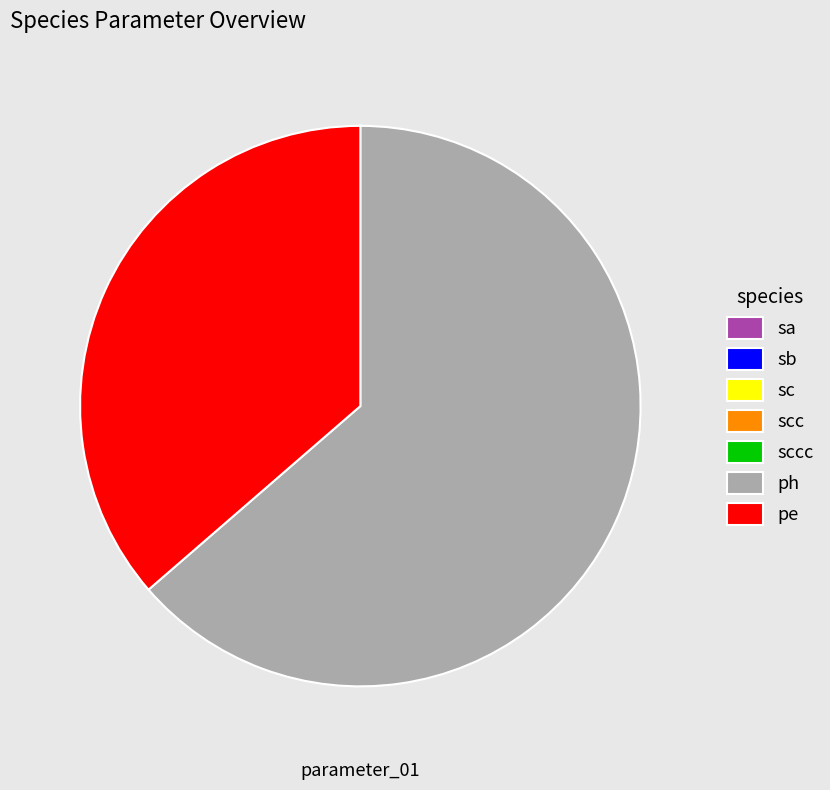

Which category has the biggest portion of the pie?

ph